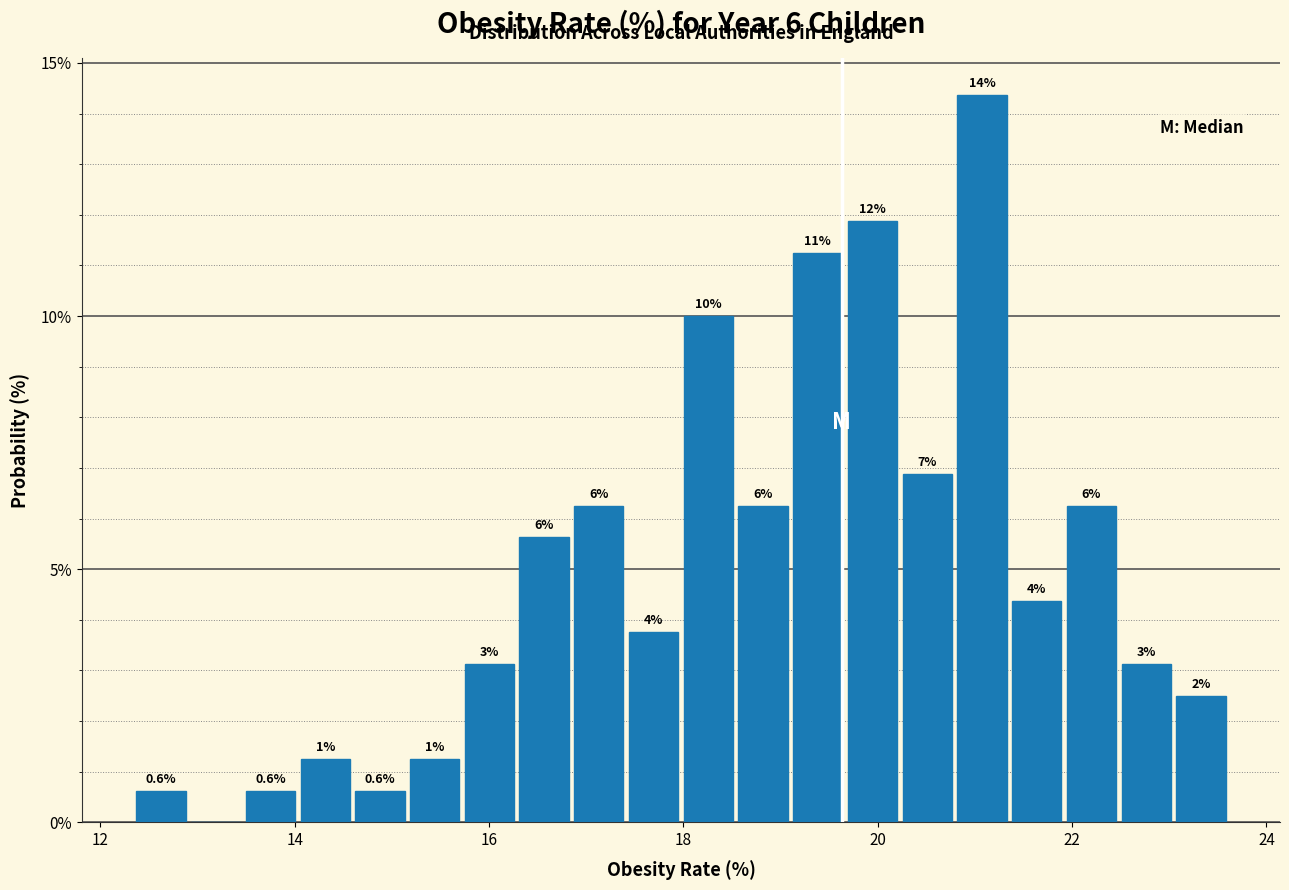

Read against the x-axis, roughly where is the centre of the tallest bar?

21.0